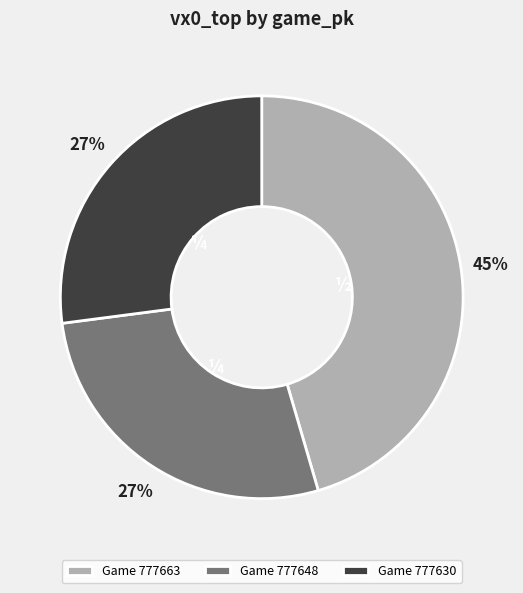

To the nearest percent, what percentage of the pie is Game 777630?

27%